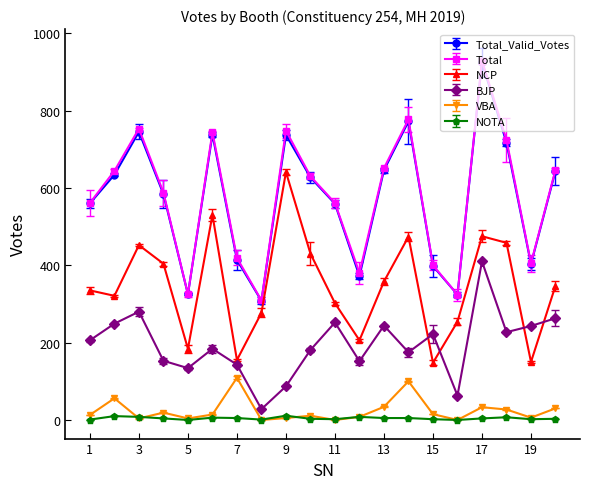

What is the sum of all Total values?

11519